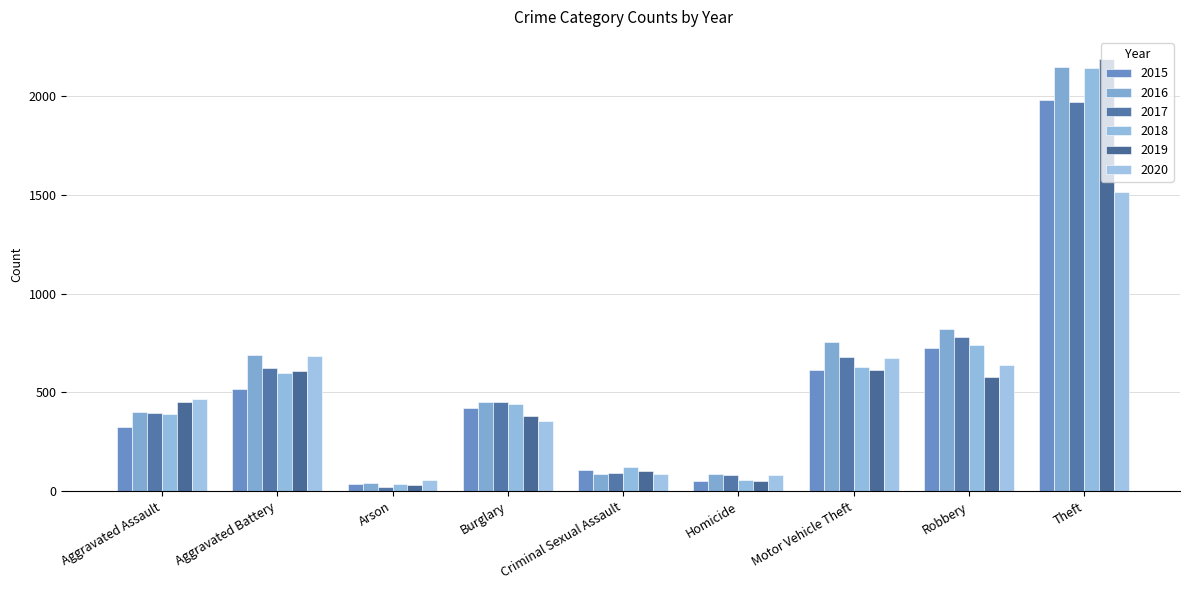

Reading left to right, extract all data points from this chart.

2015: Aggravated Assault=323	Aggravated Battery=515	Arson=35	Burglary=421	Criminal Sexual Assault=105	Homicide=50	Motor Vehicle Theft=614	Robbery=726	Theft=1981
2016: Aggravated Assault=402	Aggravated Battery=691	Arson=40	Burglary=451	Criminal Sexual Assault=87	Homicide=87	Motor Vehicle Theft=756	Robbery=819	Theft=2148
2017: Aggravated Assault=396	Aggravated Battery=623	Arson=23	Burglary=453	Criminal Sexual Assault=91	Homicide=82	Motor Vehicle Theft=680	Robbery=780	Theft=1968
2018: Aggravated Assault=392	Aggravated Battery=600	Arson=37	Burglary=443	Criminal Sexual Assault=123	Homicide=56	Motor Vehicle Theft=631	Robbery=741	Theft=2140
2019: Aggravated Assault=452	Aggravated Battery=608	Arson=32	Burglary=383	Criminal Sexual Assault=102	Homicide=53	Motor Vehicle Theft=611	Robbery=577	Theft=2190
2020: Aggravated Assault=466	Aggravated Battery=686	Arson=55	Burglary=357	Criminal Sexual Assault=89	Homicide=81	Motor Vehicle Theft=673	Robbery=637	Theft=1512